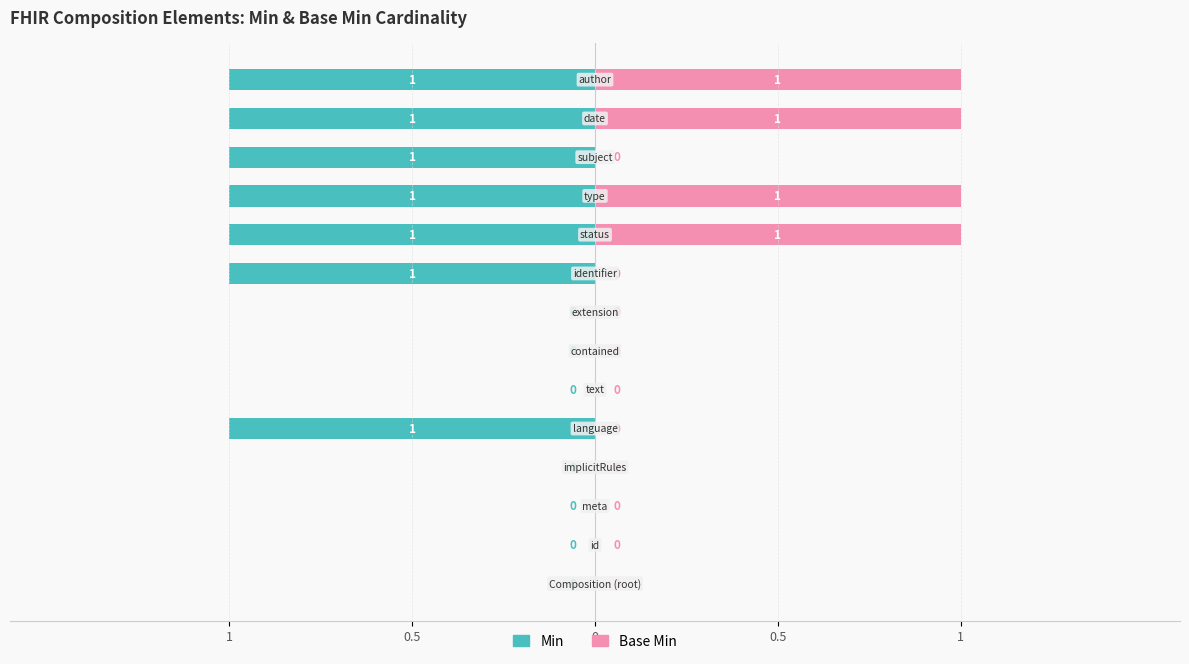

How many values in the Min series are below 0?

7